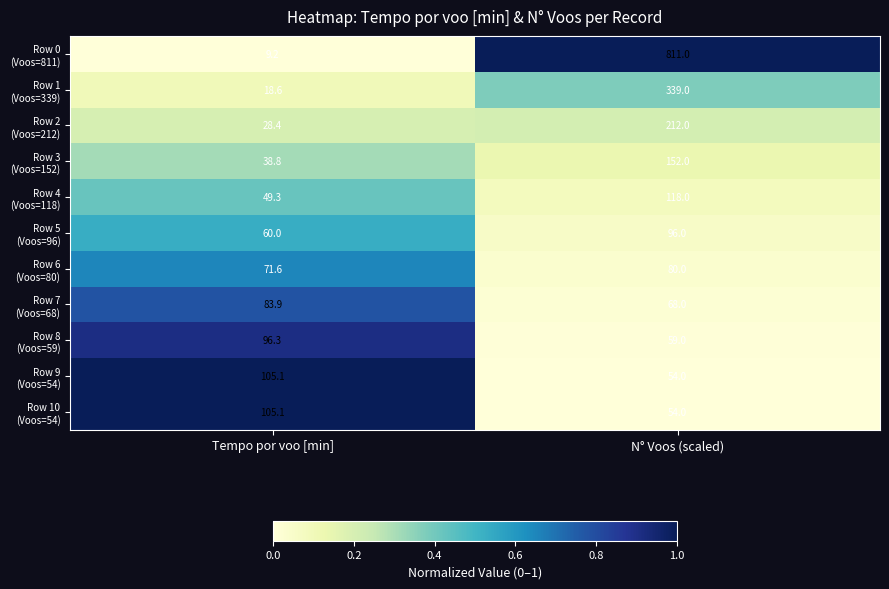

At which category is the sum across all series the highest?

N° Voos (scaled)